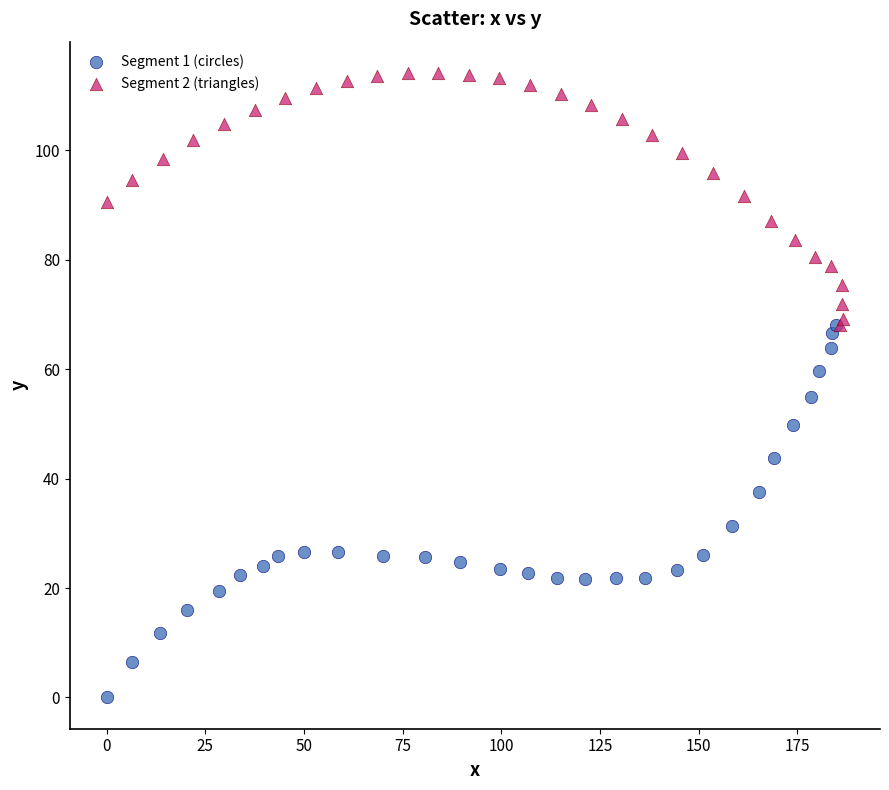

Which series reaches the maximum Y coordinate?

Segment 2 (triangles)